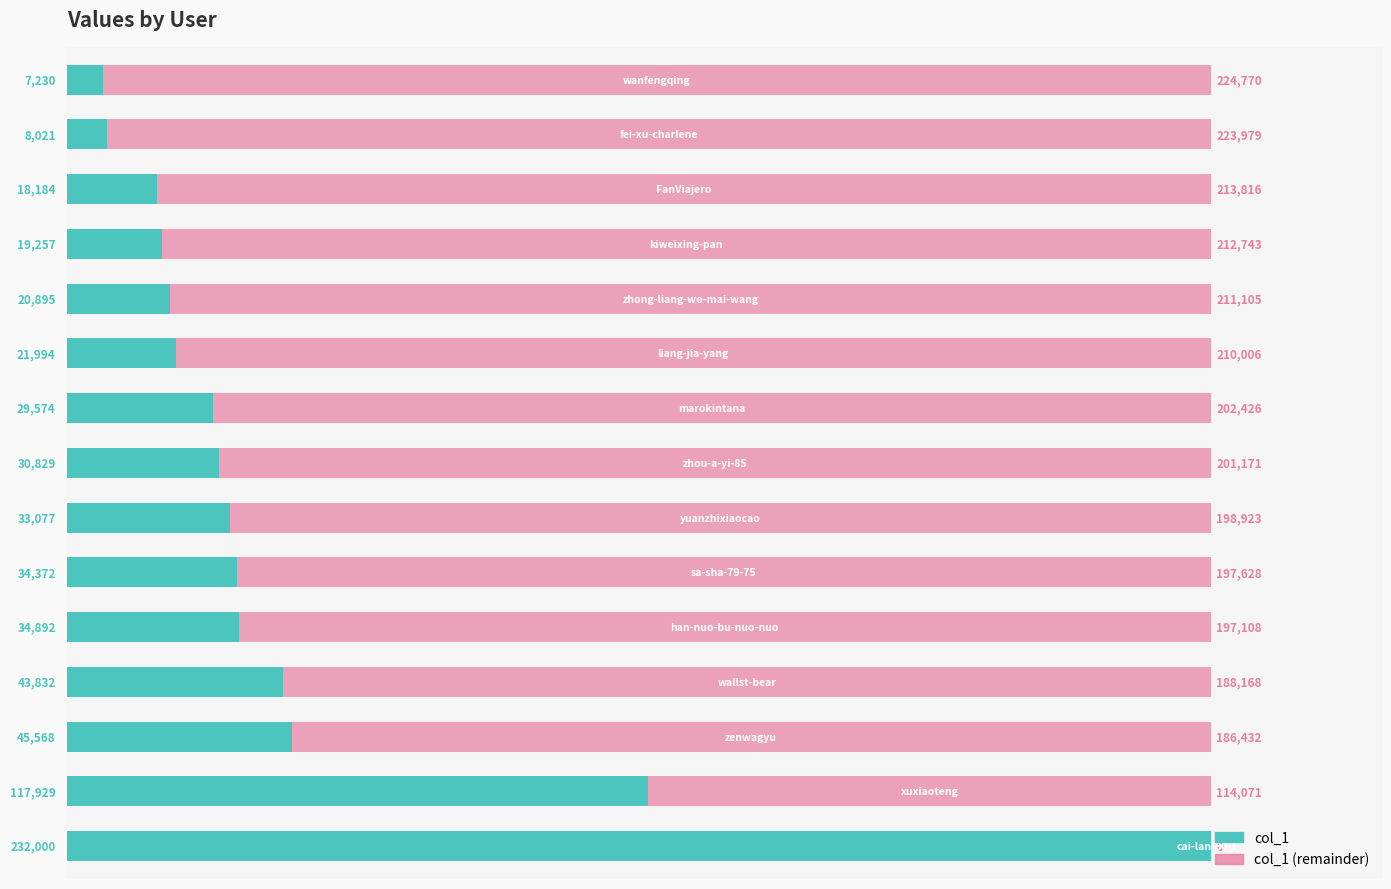

What are all the series names shown in the legend?

col_1, col_1 (remainder)